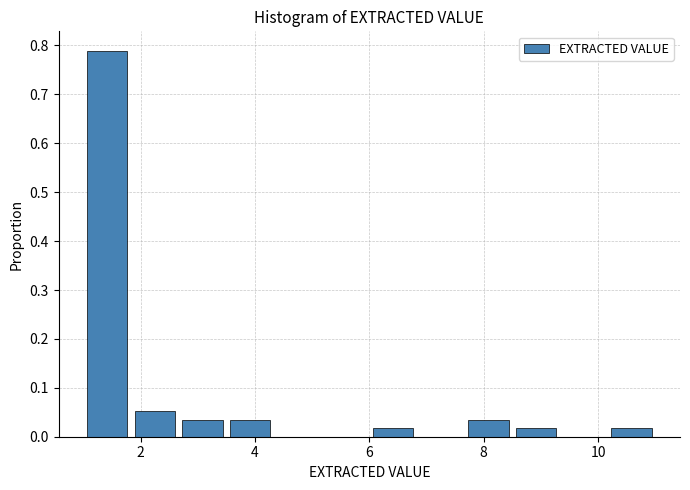

Reading left to right, transcribe this chart: for each bar, give the range it covers on the x-axis and its height. Neither the bar edges nor the heights are printed on the chart, so give them approximately, as read against the axes.

1.0 to 1.8: 0.79
1.8 to 2.6: 0.05
2.6 to 3.6: 0.04
3.6 to 4.4: 0.04
4.4 to 5.2: 0
5.2 to 6.0: 0
6.0 to 6.8: 0.02
6.8 to 7.6: 0
7.6 to 8.6: 0.04
8.6 to 9.4: 0.02
9.4 to 10.2: 0
10.2 to 11.0: 0.02